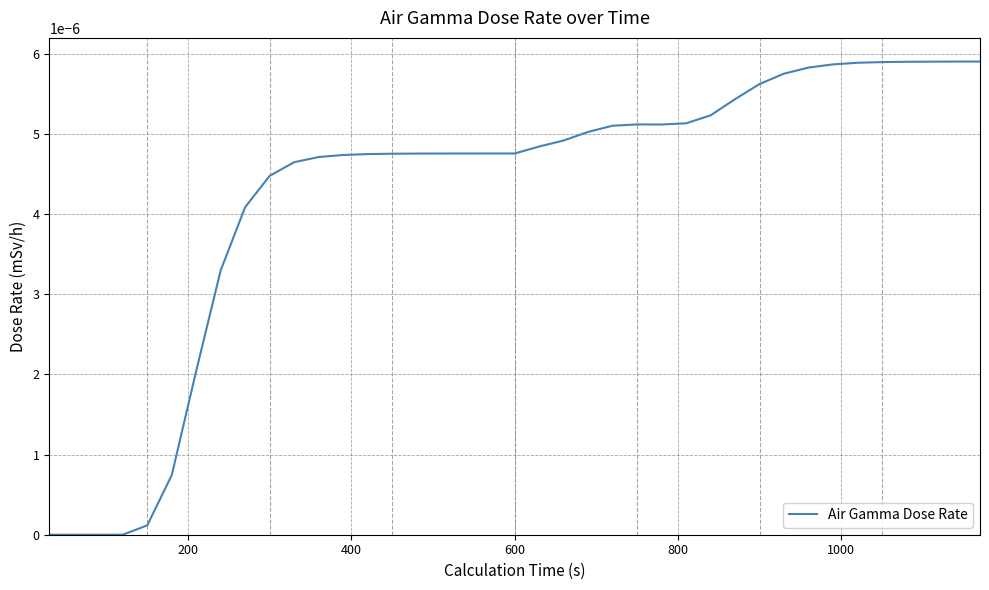

How many interior local peaks (higher than both neighbors) does the data have?

1